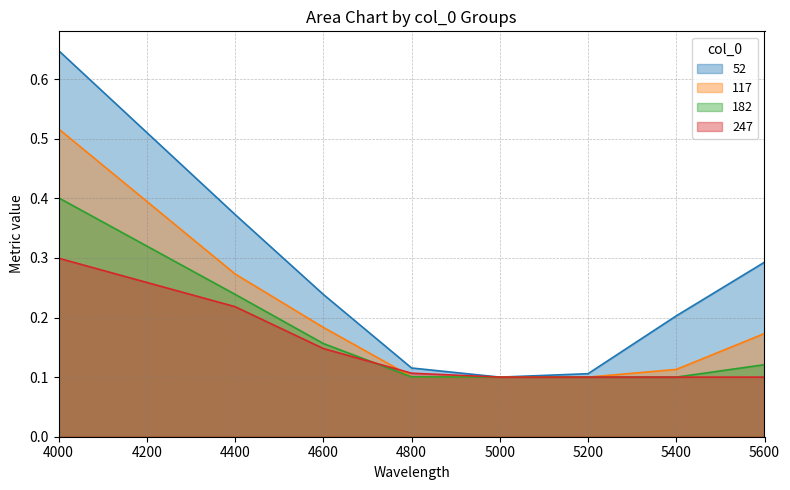

Reading left to right, list all the values displayed in this chart.

52: 4000=0.6	4400=0.4	4600=0.2	4800=0.1	5000=0.1	5200=0.1	5400=0.2	5600=0.3
117: 4000=0.5	4400=0.3	4600=0.2	4800=0.1	5000=0.1	5200=0.1	5400=0.1	5600=0.2
182: 4000=0.4	4400=0.2	4600=0.2	4800=0.1	5000=0.1	5200=0.1	5400=0.1	5600=0.1
247: 4000=0.3	4400=0.2	4600=0.1	4800=0.1	5000=0.1	5200=0.1	5400=0.1	5600=0.1